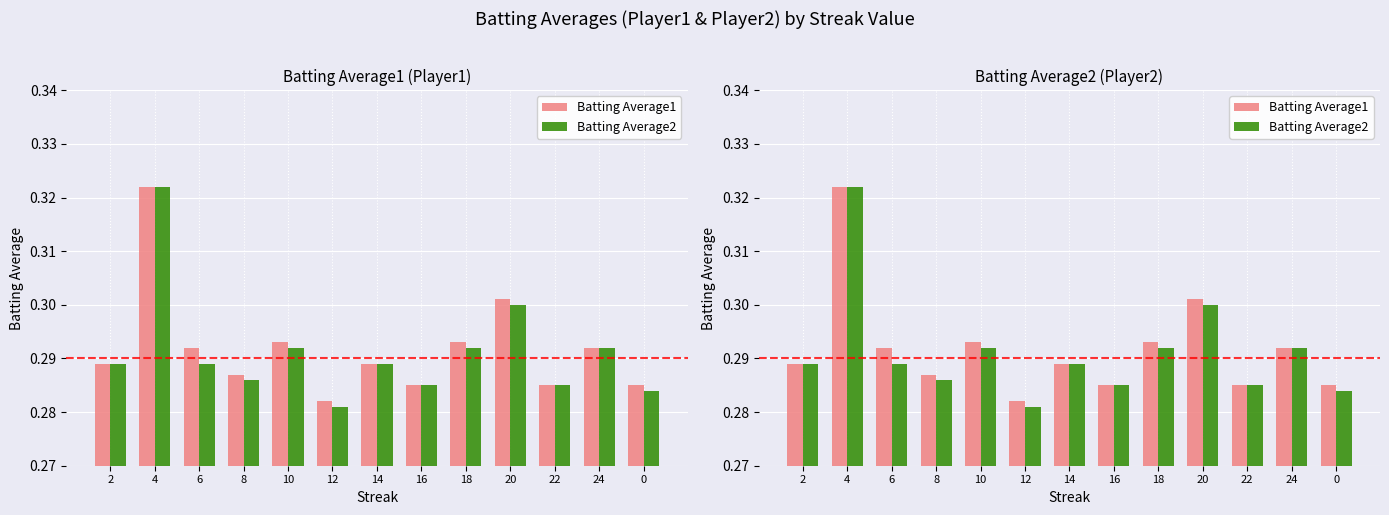

Is the value of Batting Average2 at 8 greater than the value of Batting Average1 at 4?

No